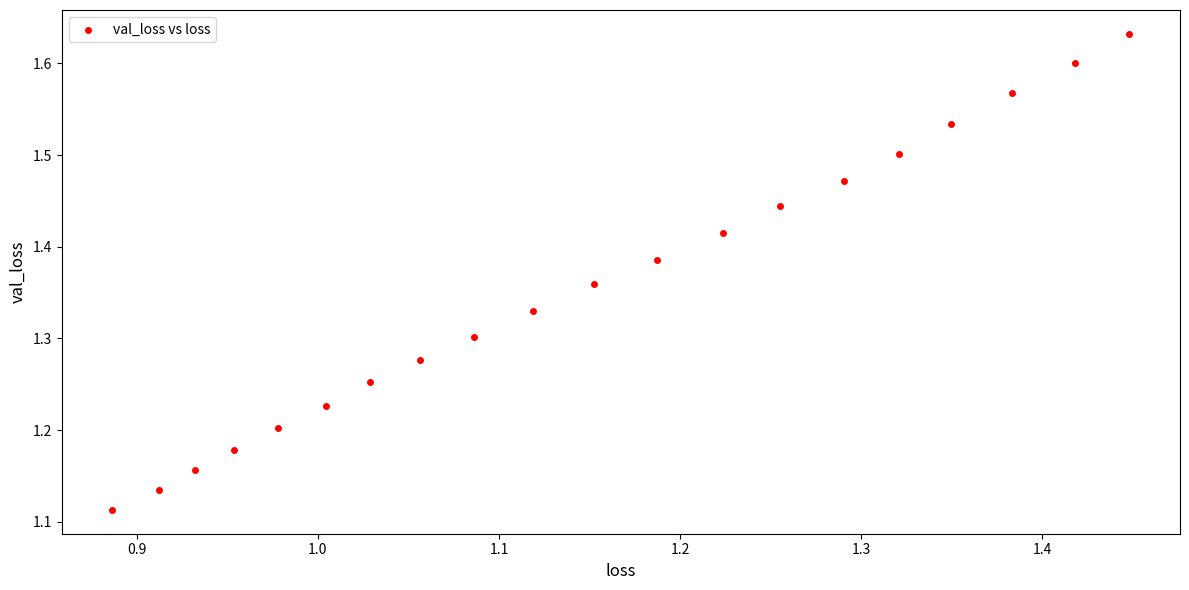

What is the range of Y values (max minus min)?

0.5